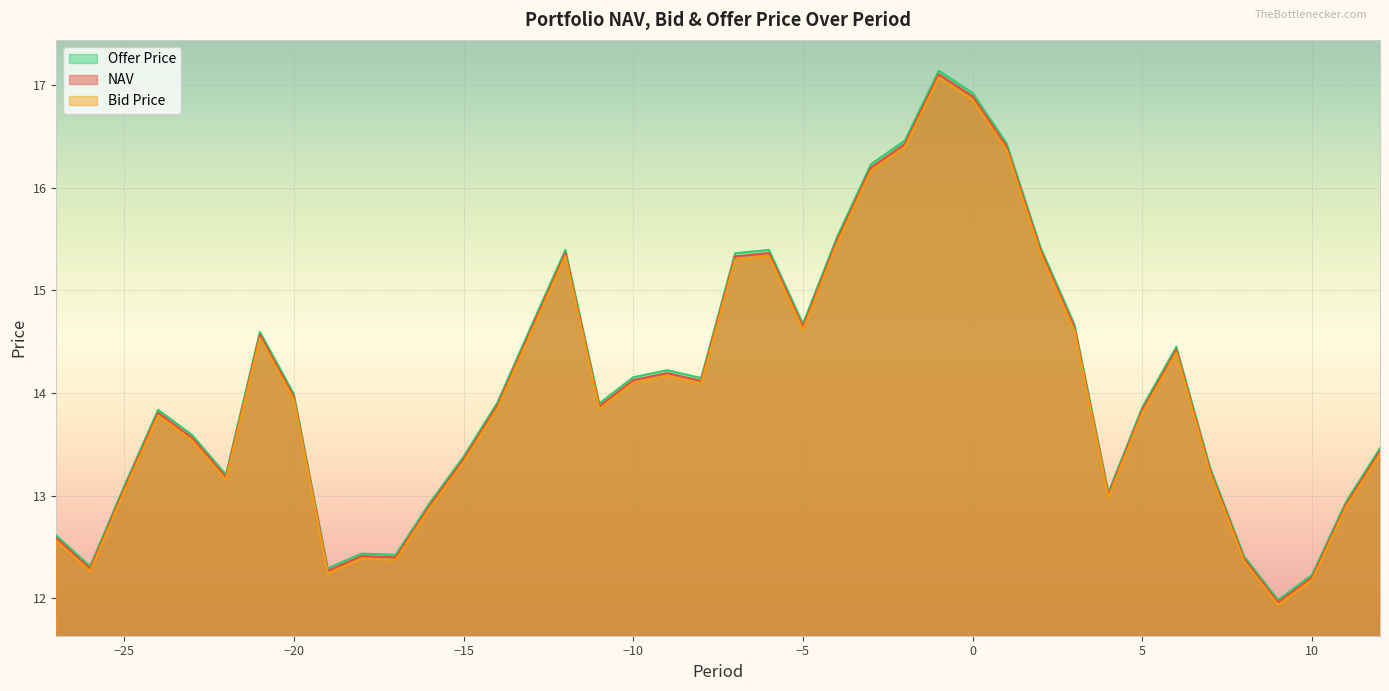

Reading left to right, list all the values displayed in this chart.

NAV: -27=12.6	-26=12.3	-25=13.1	-24=13.8	-23=13.6	-22=13.2	-21=14.6	-20=14.0	-19=12.3	-18=12.4	-17=12.4	-16=12.9	-15=13.4	-14=13.9	-13=14.6	-12=15.4	-11=13.9	-10=14.1	-9=14.2	-8=14.1	-7=15.3	-6=15.4	-5=14.6	-4=15.5	-3=16.2	-2=16.4	-1=17.1	0=16.9	1=16.4	2=15.4	3=14.6	4=13.0	5=13.8	6=14.4	7=13.2	8=12.4	9=12.0	10=12.2	11=12.9	12=13.4
Bid Price: -27=12.6	-26=12.3	-25=13.0	-24=13.8	-23=13.5	-22=13.2	-21=14.5	-20=13.9	-19=12.2	-18=12.4	-17=12.4	-16=12.9	-15=13.3	-14=13.9	-13=14.6	-12=15.3	-11=13.8	-10=14.1	-9=14.2	-8=14.1	-7=15.3	-6=15.3	-5=14.6	-4=15.5	-3=16.2	-2=16.4	-1=17.1	0=16.9	1=16.4	2=15.4	3=14.6	4=13.0	5=13.8	6=14.4	7=13.2	8=12.4	9=11.9	10=12.2	11=12.9	12=13.4
Offer Price: -27=12.6	-26=12.3	-25=13.1	-24=13.8	-23=13.6	-22=13.2	-21=14.6	-20=14.0	-19=12.3	-18=12.4	-17=12.4	-16=12.9	-15=13.4	-14=13.9	-13=14.7	-12=15.4	-11=13.9	-10=14.2	-9=14.2	-8=14.1	-7=15.4	-6=15.4	-5=14.7	-4=15.5	-3=16.2	-2=16.5	-1=17.1	0=16.9	1=16.4	2=15.4	3=14.7	4=13.0	5=13.9	6=14.5	7=13.3	8=12.4	9=12.0	10=12.2	11=12.9	12=13.5